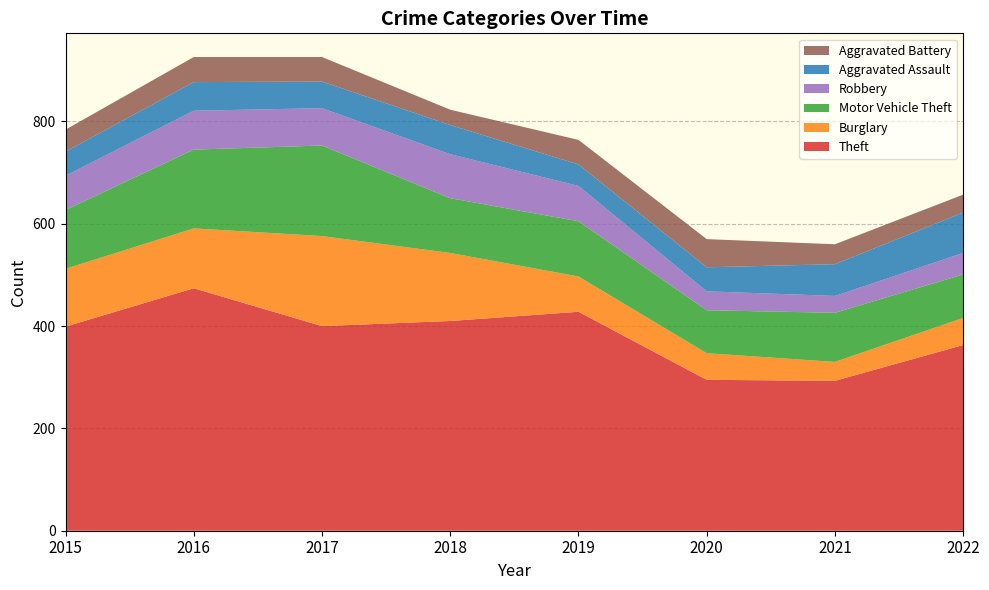

Reading right to left, list all the values displayed in this chart.

Theft: 2022=363	2021=293	2020=295	2019=428	2018=410	2017=400	2016=474	2015=399
Burglary: 2022=53	2021=37	2020=52	2019=69	2018=133	2017=176	2016=117	2015=113
Motor Vehicle Theft: 2022=85	2021=96	2020=84	2019=108	2018=107	2017=177	2016=154	2015=115
Robbery: 2022=42	2021=33	2020=37	2019=69	2018=86	2017=73	2016=76	2015=67
Aggravated Assault: 2022=79	2021=62	2020=47	2019=42	2018=57	2017=52	2016=56	2015=47
Aggravated Battery: 2022=35	2021=39	2020=55	2019=48	2018=30	2017=48	2016=49	2015=43